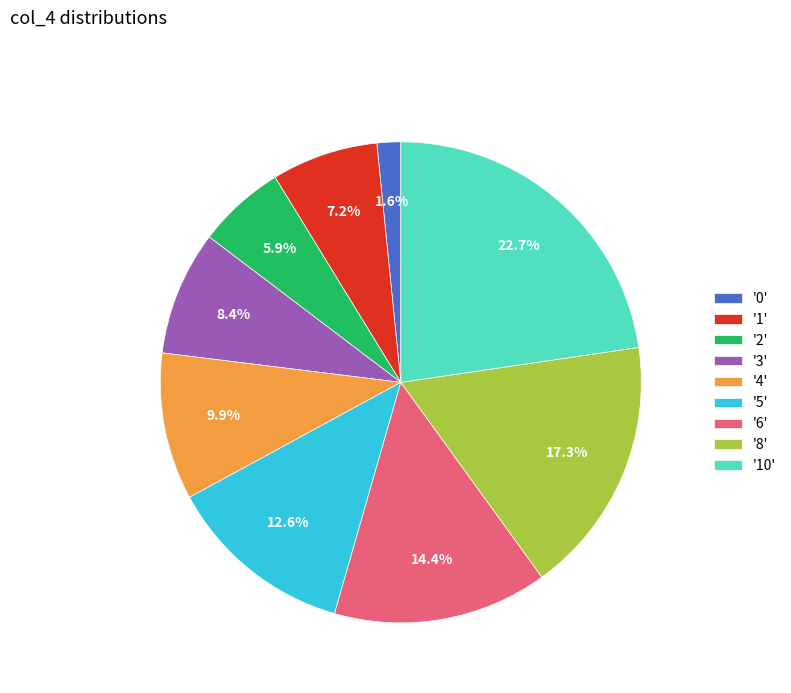

To the nearest percent, what is the difference between the largest and smallest slice percentages?

21%